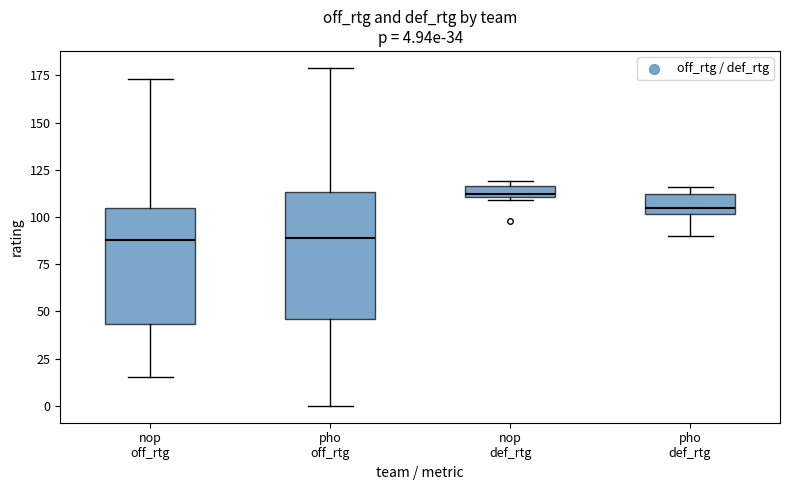

Which box's median line is the highest?

nop def_rtg